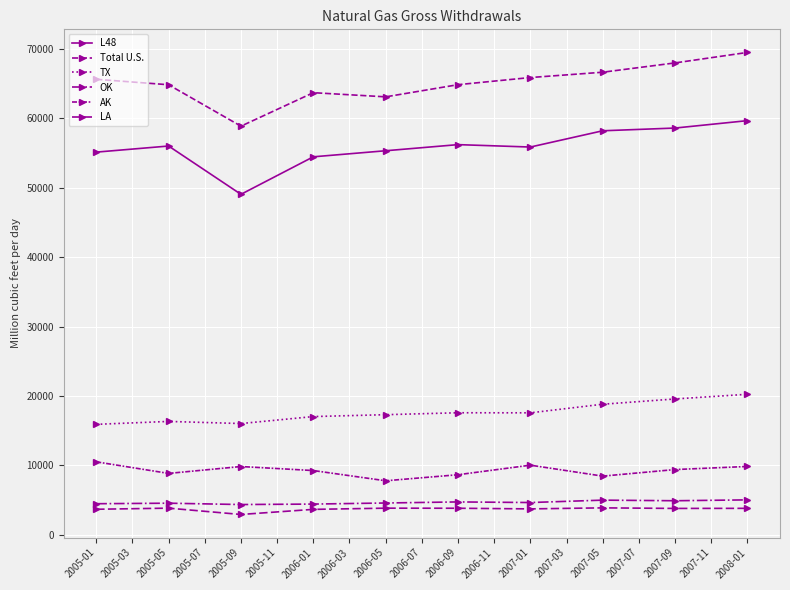

Count the number of categories in the chart.

10